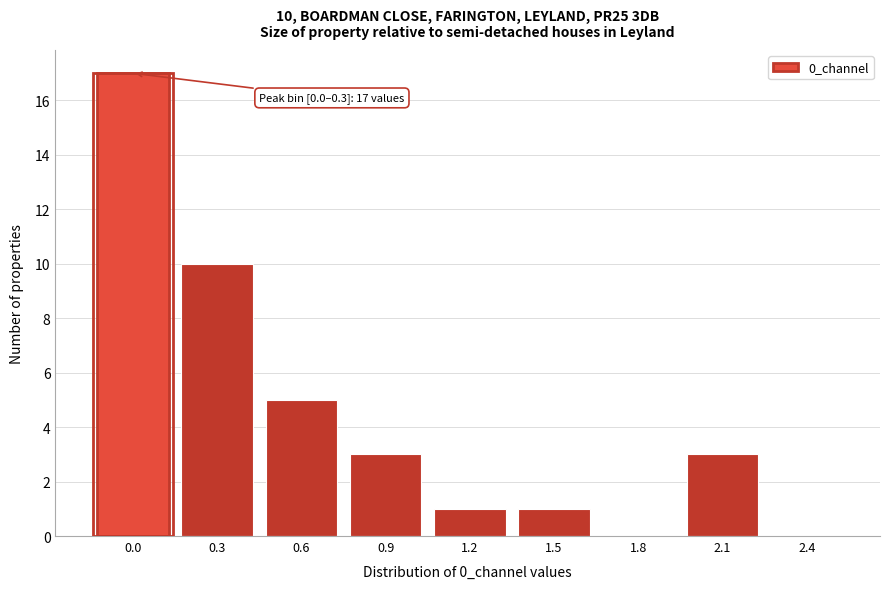

Reading left to right, list all the values displayed in this chart.

0.0=17	0.3=10	0.6=5	0.9=3	1.2=1	1.5=1	1.8=0	2.1=3	2.4=0